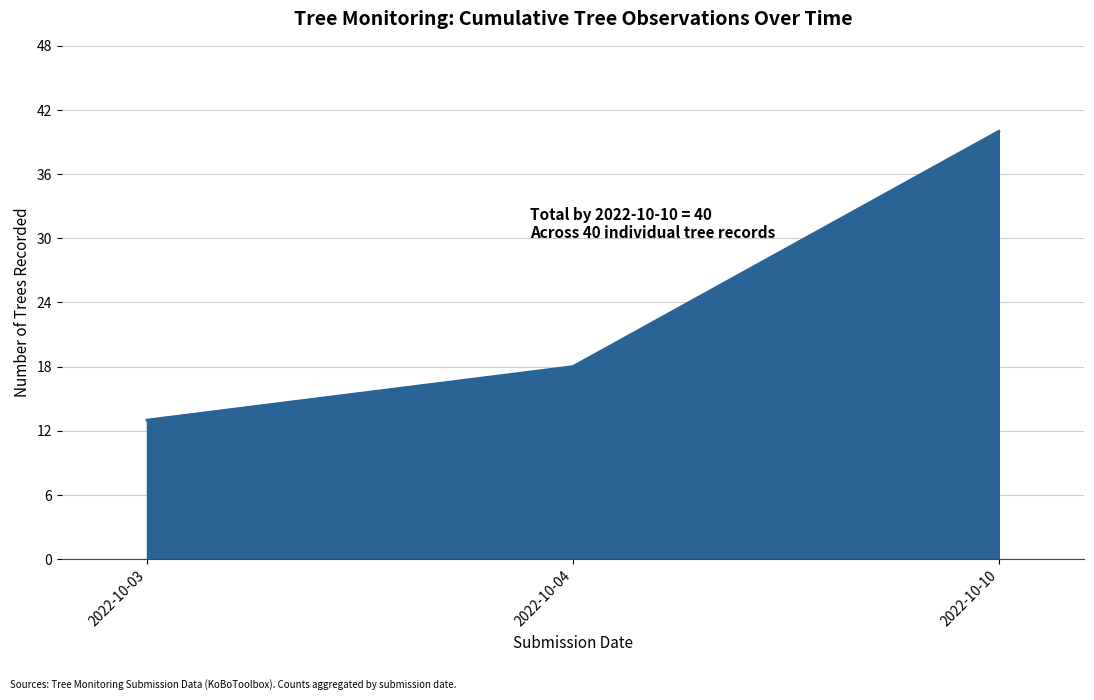

How many lines are shown in the chart?

1